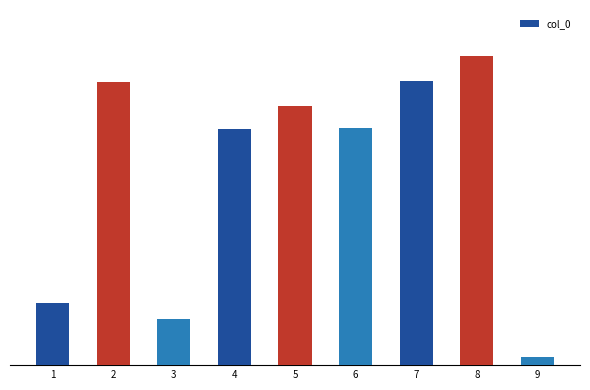

What is the greatest value displayed?

369231